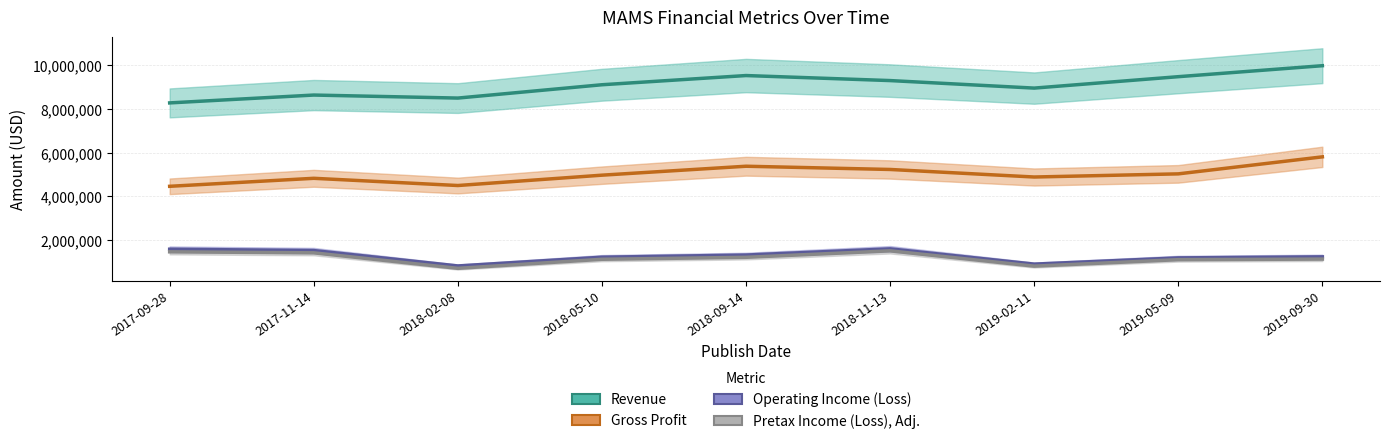

What is the label of the 8th point from the left?

2019-05-09